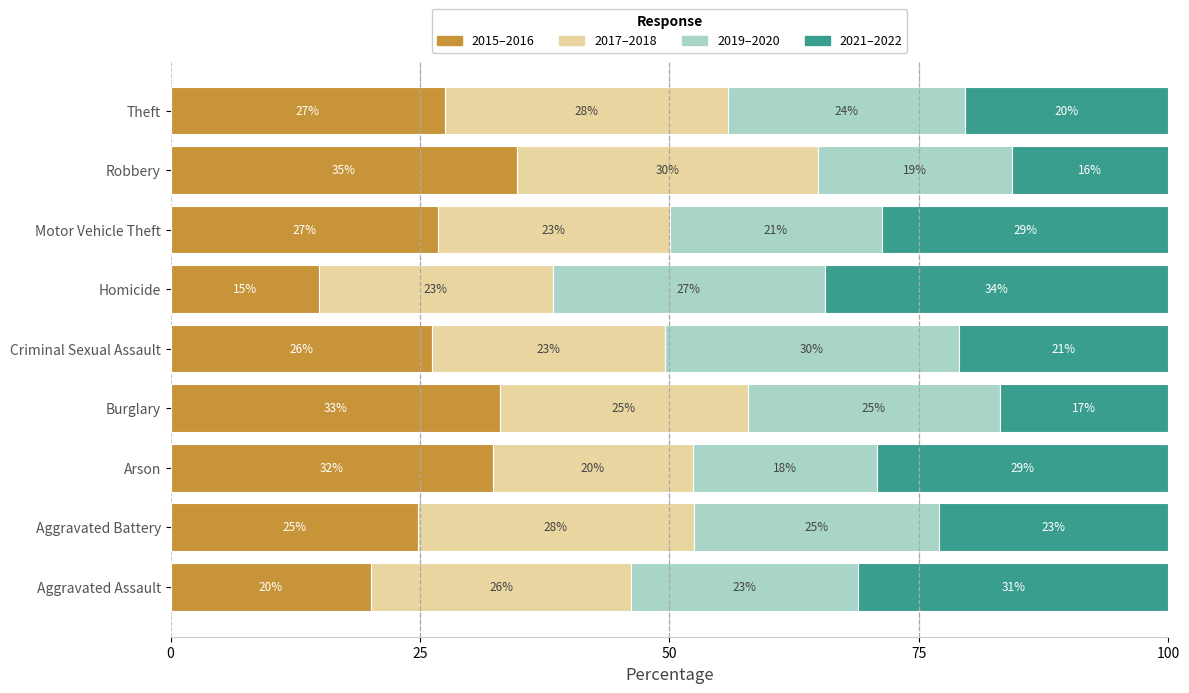

What is the value of the 2021–2022 bar at the 9th from the left?

20.4